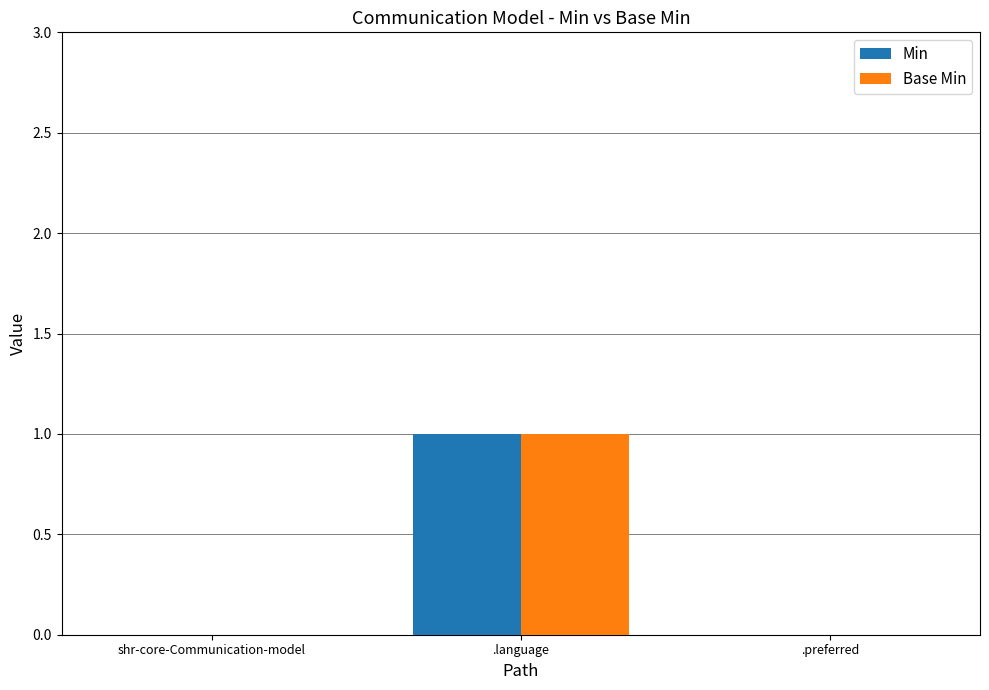

How many groups of bars are there?

3